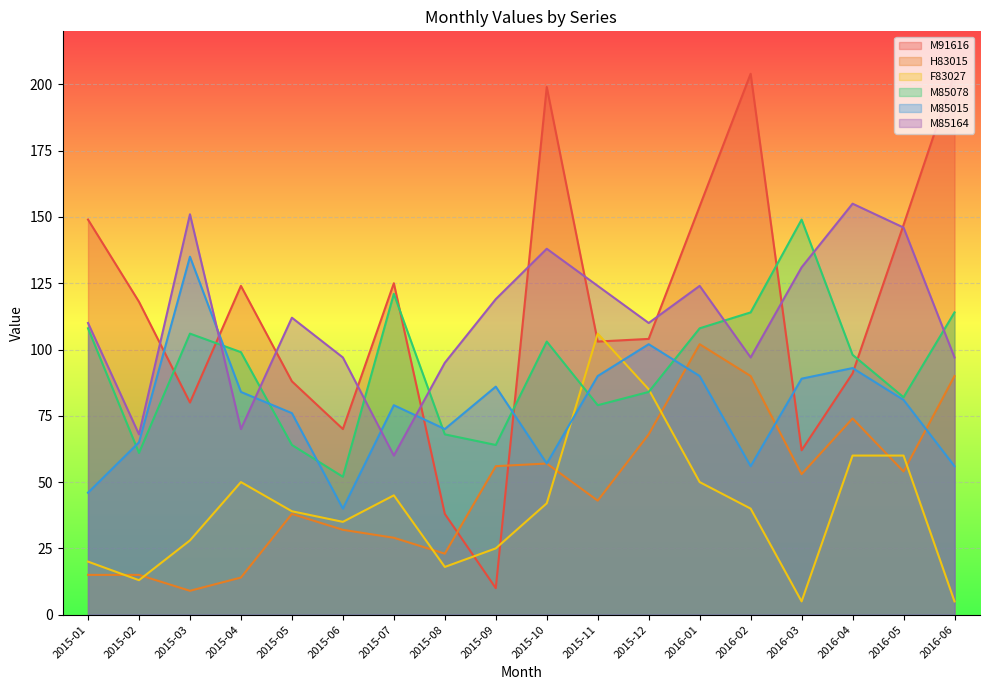

How many series are shown in this chart?

6